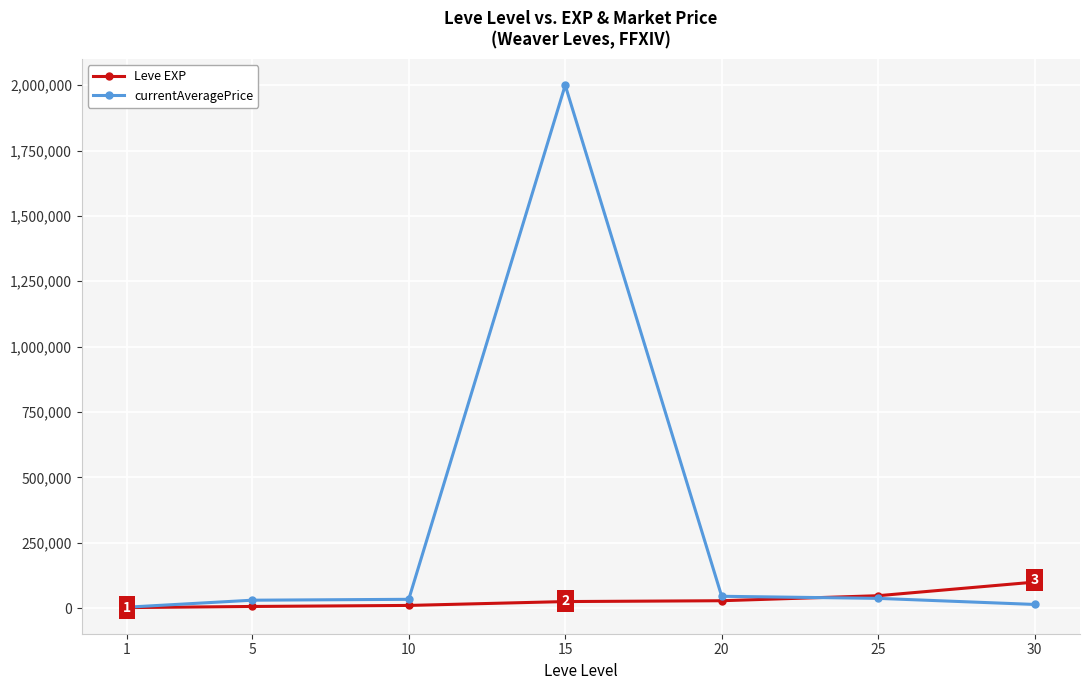

The value of Leve EXP at 25 is 47200.0. True or false?

True